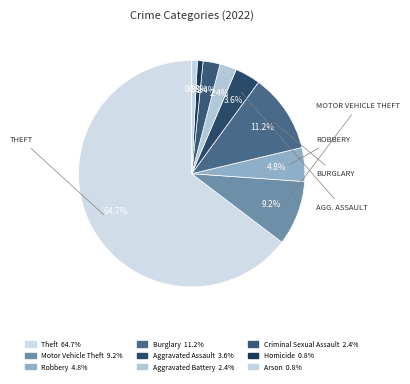

Which category has the biggest portion of the pie?

Theft